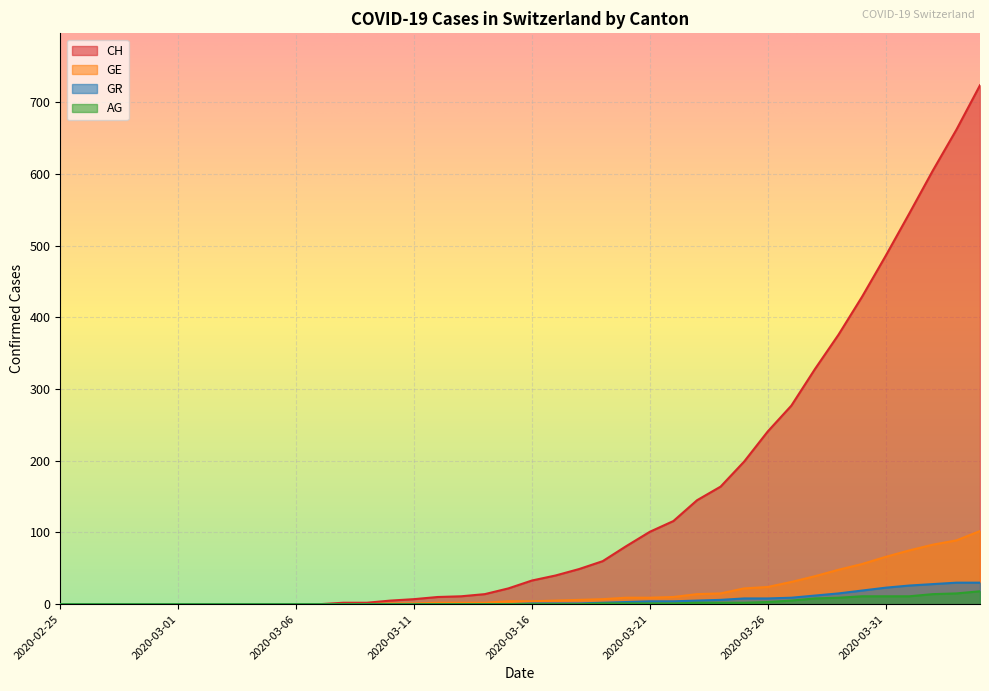

Is it true that CH equals 362 at 2020-03-04?

False